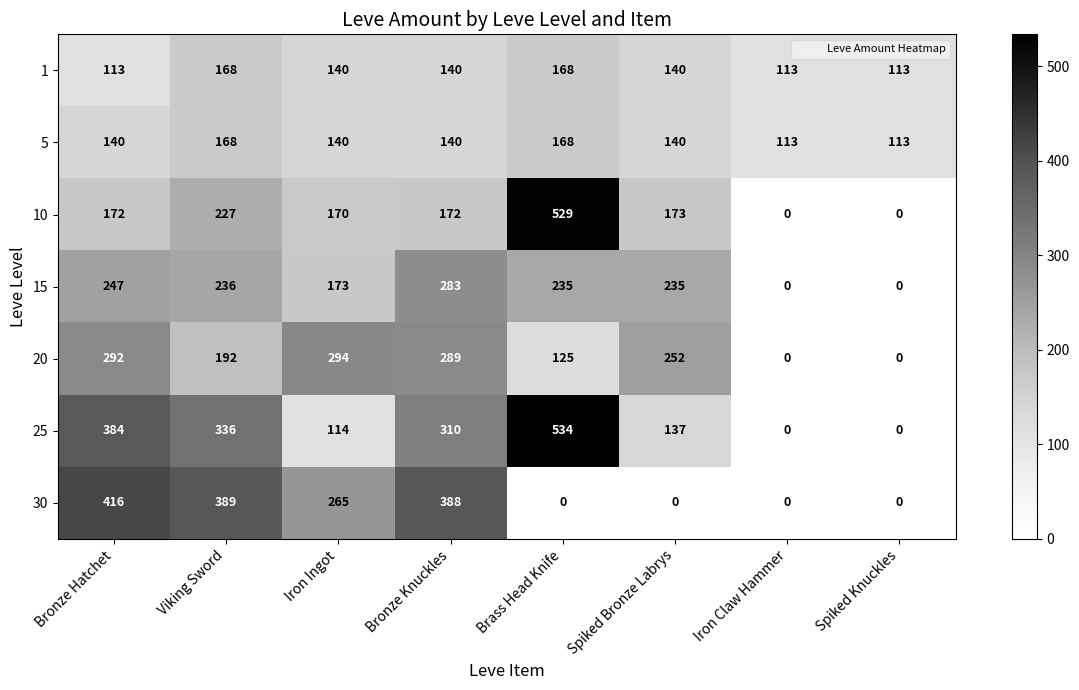

Which series has the largest range (max minus min)?

25